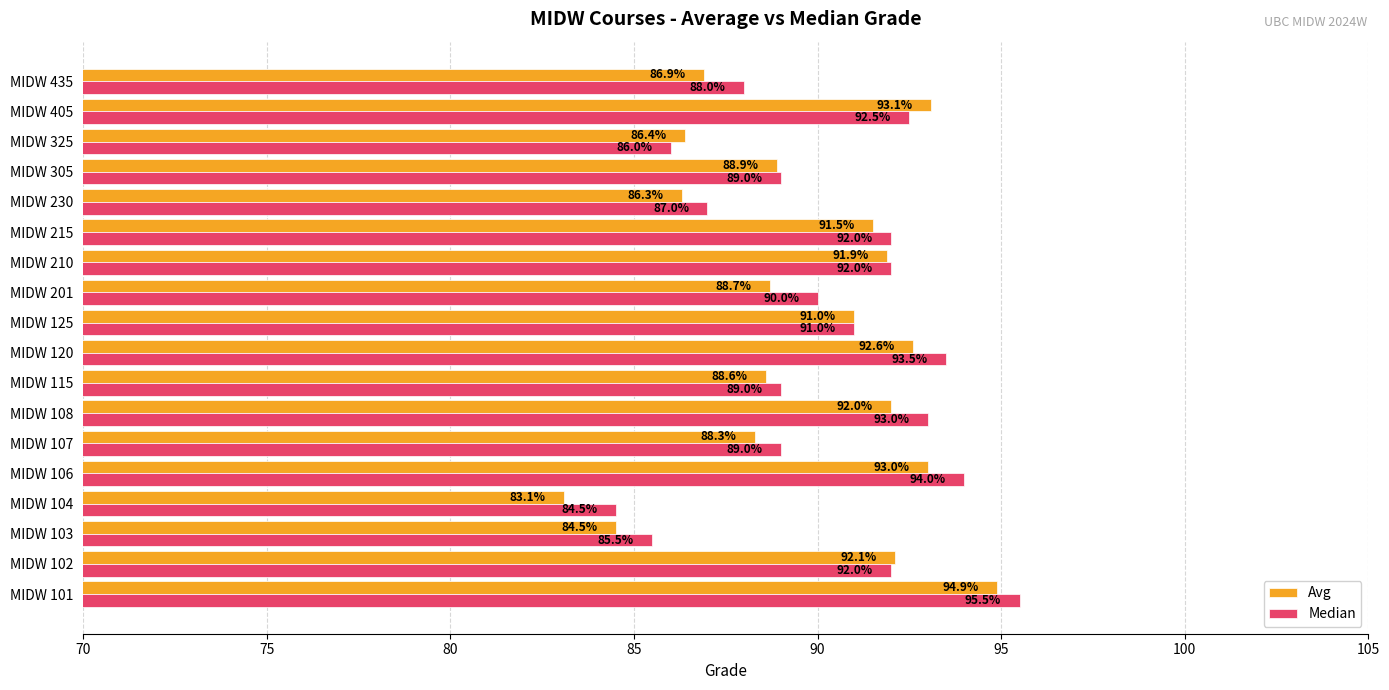

At which label is Median closest to 90?

MIDW 201